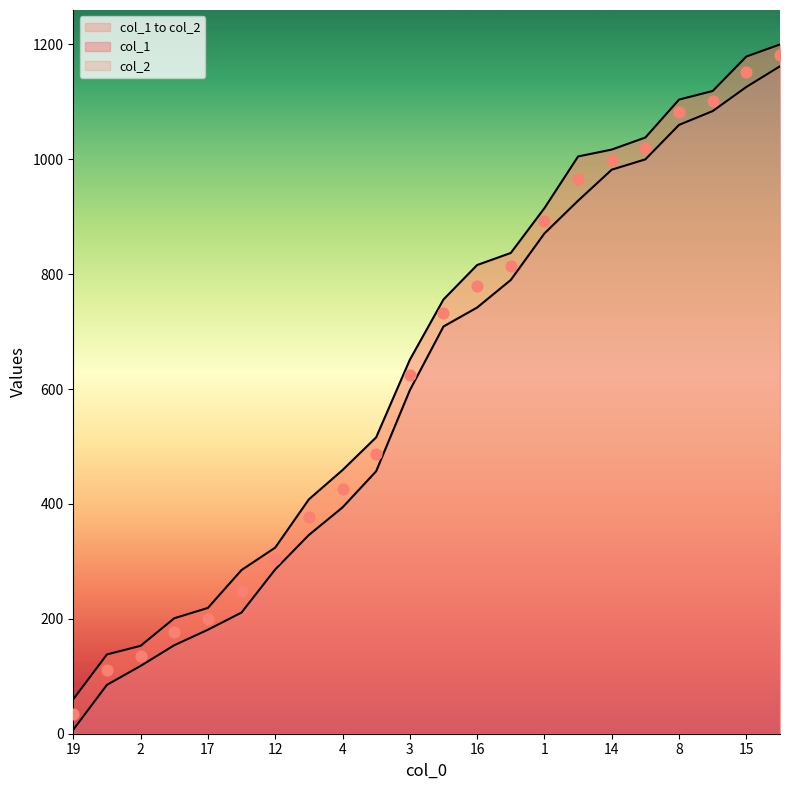

Which series reaches the maximum Y coordinate?

col_2